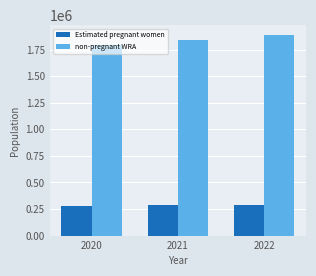

At which label is Estimated pregnant women closest to 283733?

2021